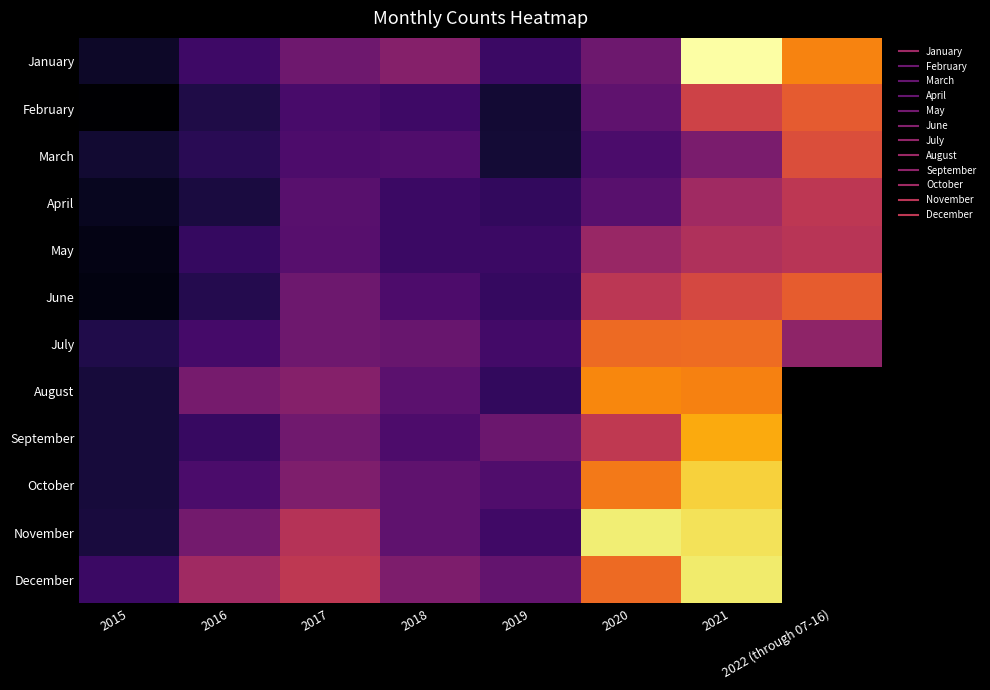

Count the number of categories in the chart.

8